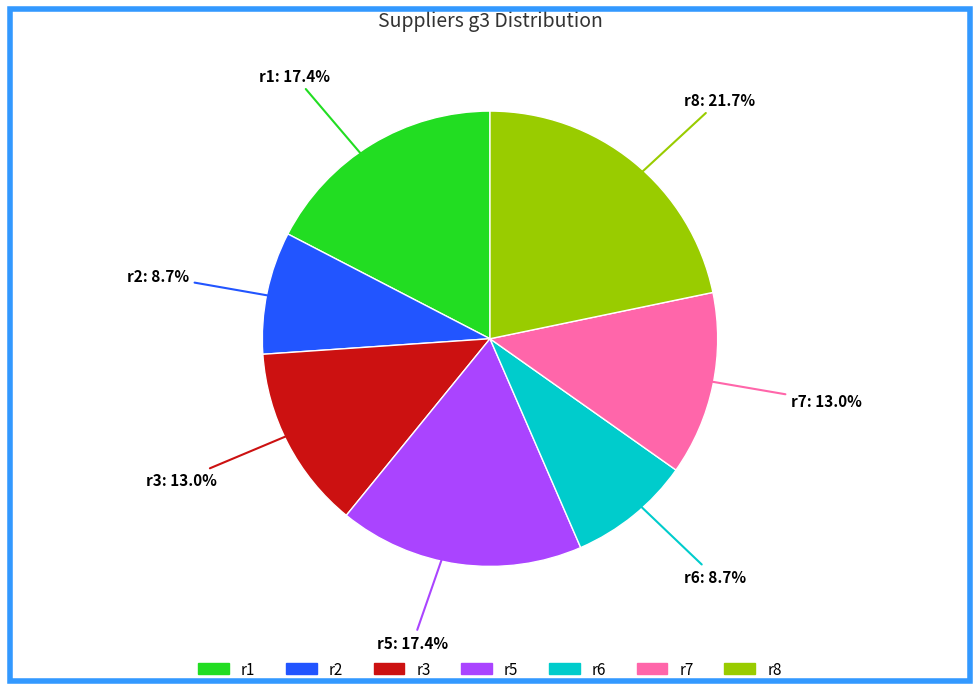

Is there any slice that represents more than half of the pie?

No